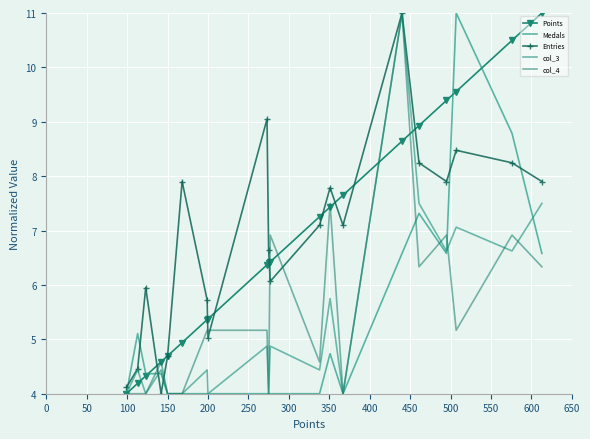

Between which two adjacent categories do col_3 and Medals first intersect?

100 and 150